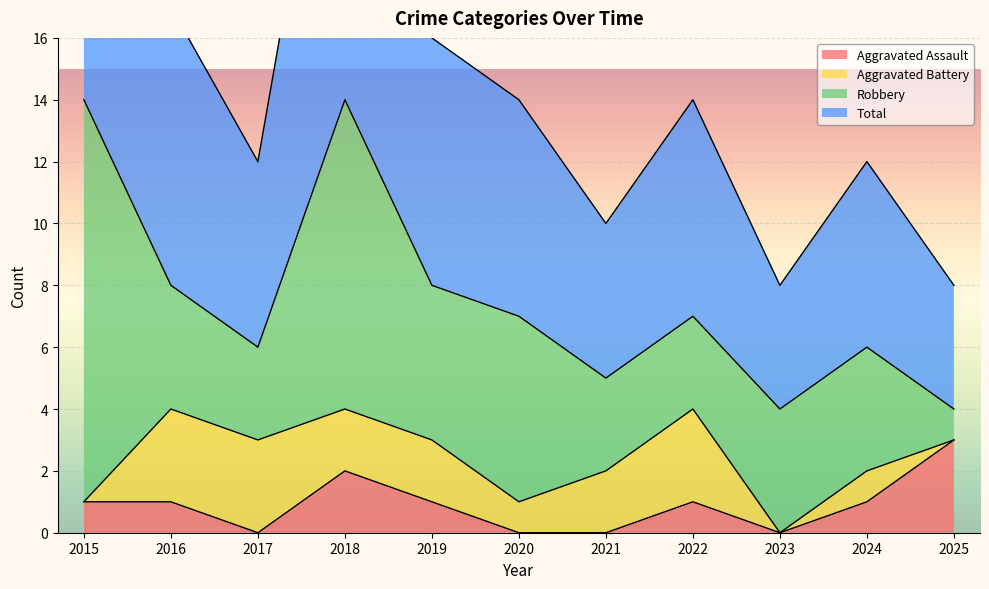

Is the value of Aggravated Assault at 2020 greater than the value of Total at 2023?

No